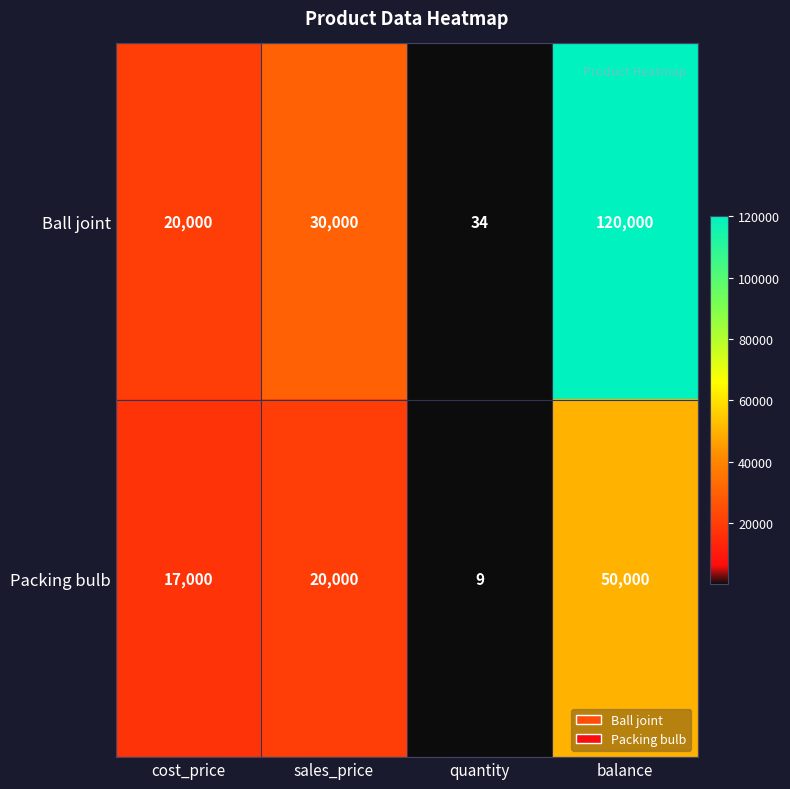

What is the lowest value of the Packing bulb series?

9